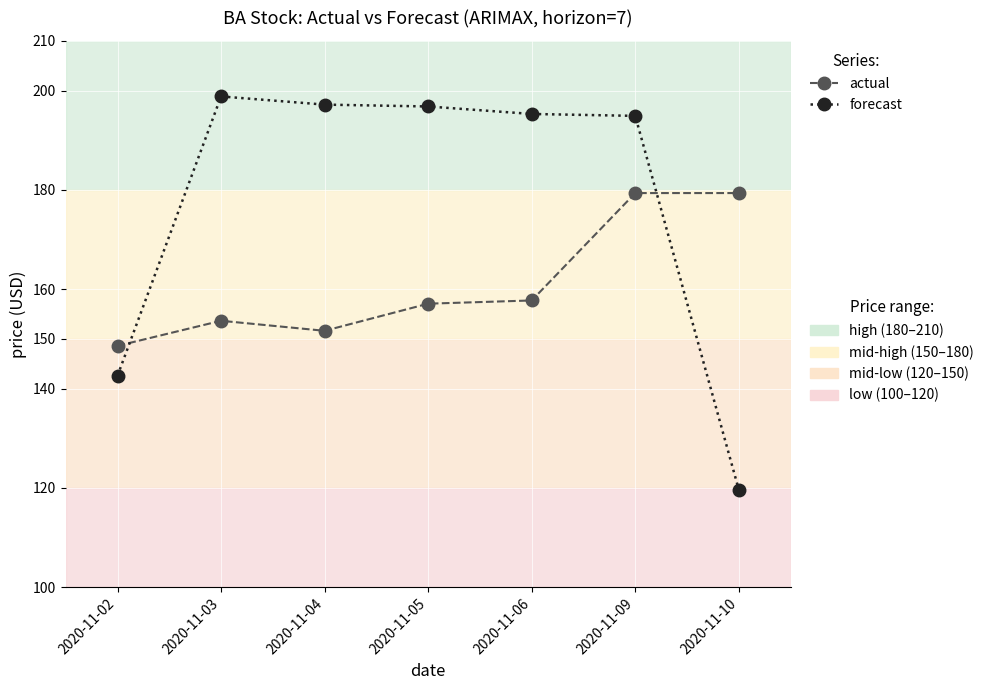

At which category is the sum across all series the highest?

2020-11-09